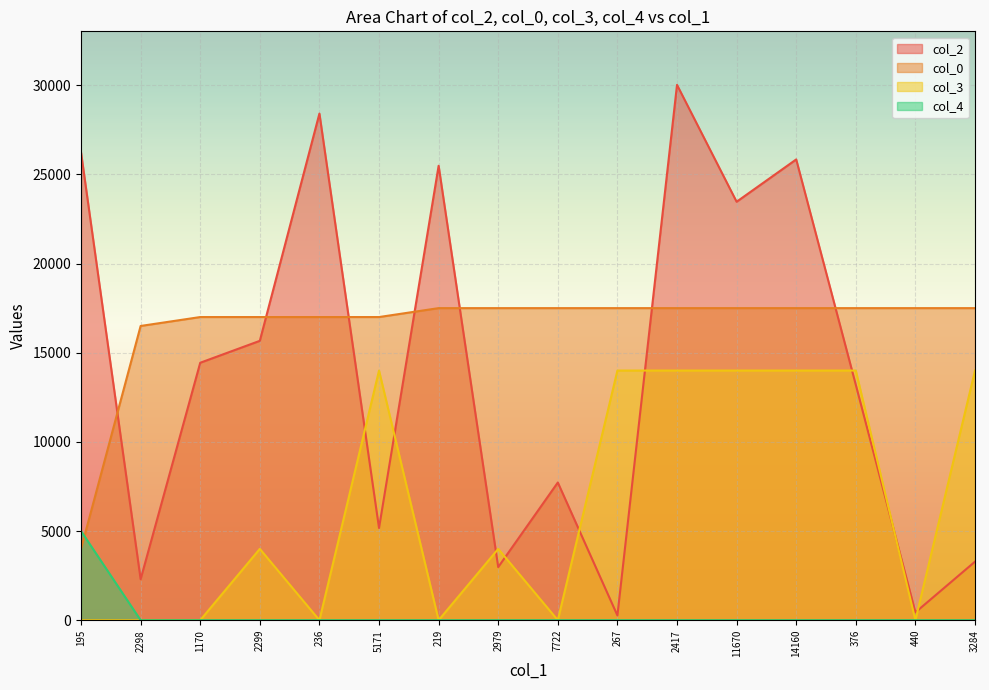

Which has a higher value, 267 or 14160?

14160